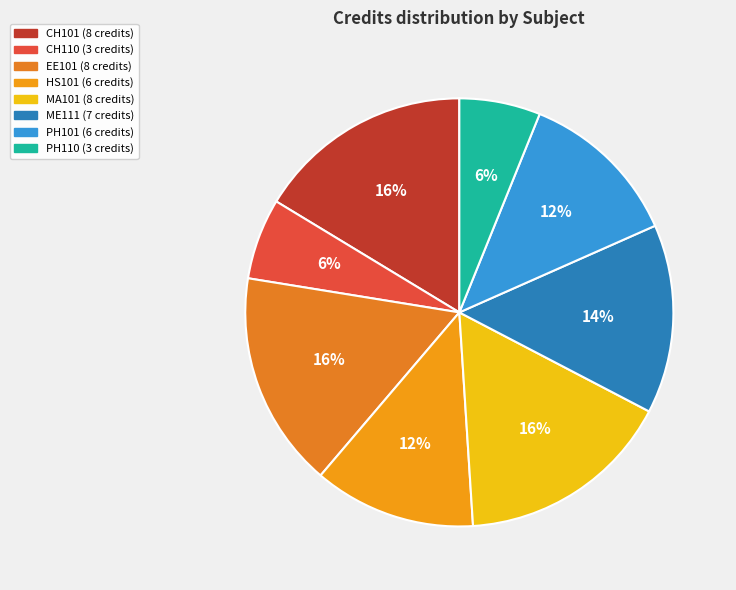

Rank the categories by value from highest to lowest.

CH101, EE101, MA101, ME111, HS101, PH101, CH110, PH110